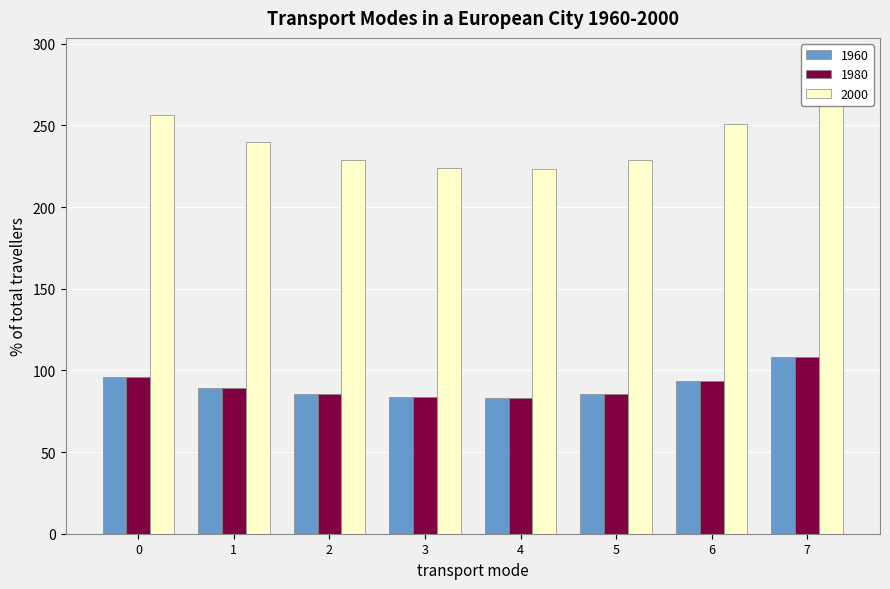

How many distinct data groups are displayed?

3